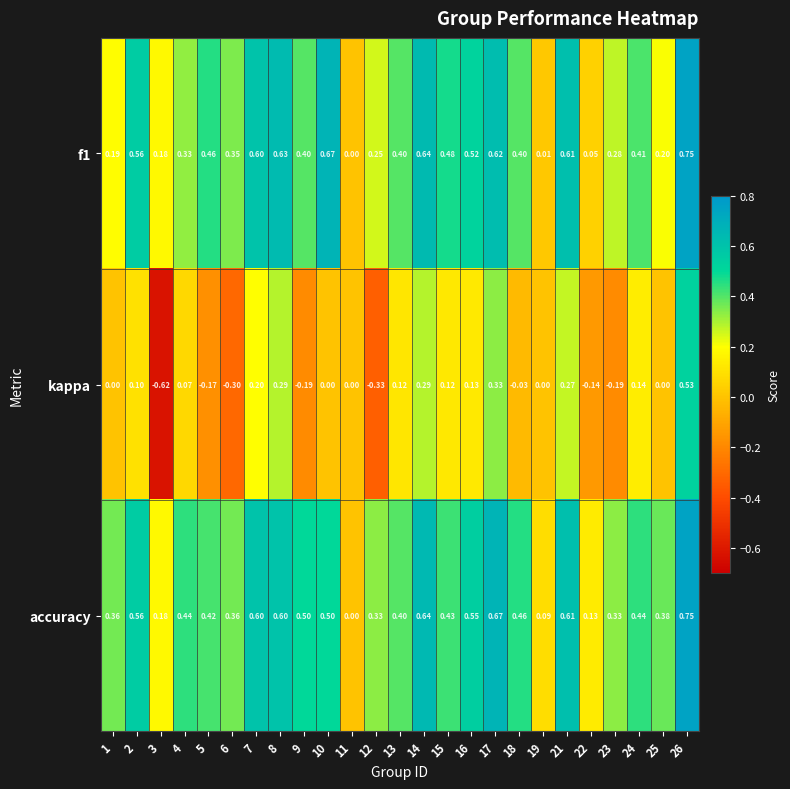

Which series has the largest total across all categories?

accuracy